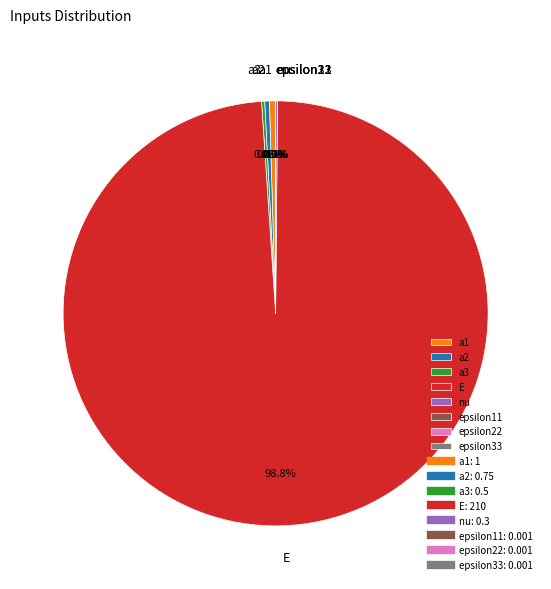

Which slice is the largest?

E